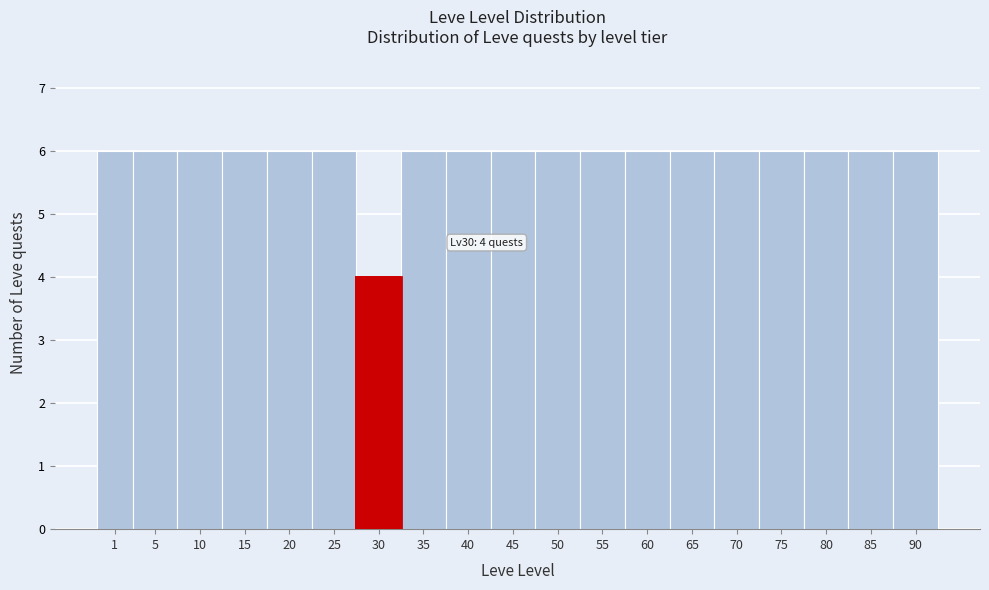

Reading left to right, what are all the values shown in this chart?

1=6	5=6	10=6	15=6	20=6	25=6	30=4	35=6	40=6	45=6	50=6	55=6	60=6	65=6	70=6	75=6	80=6	85=6	90=6